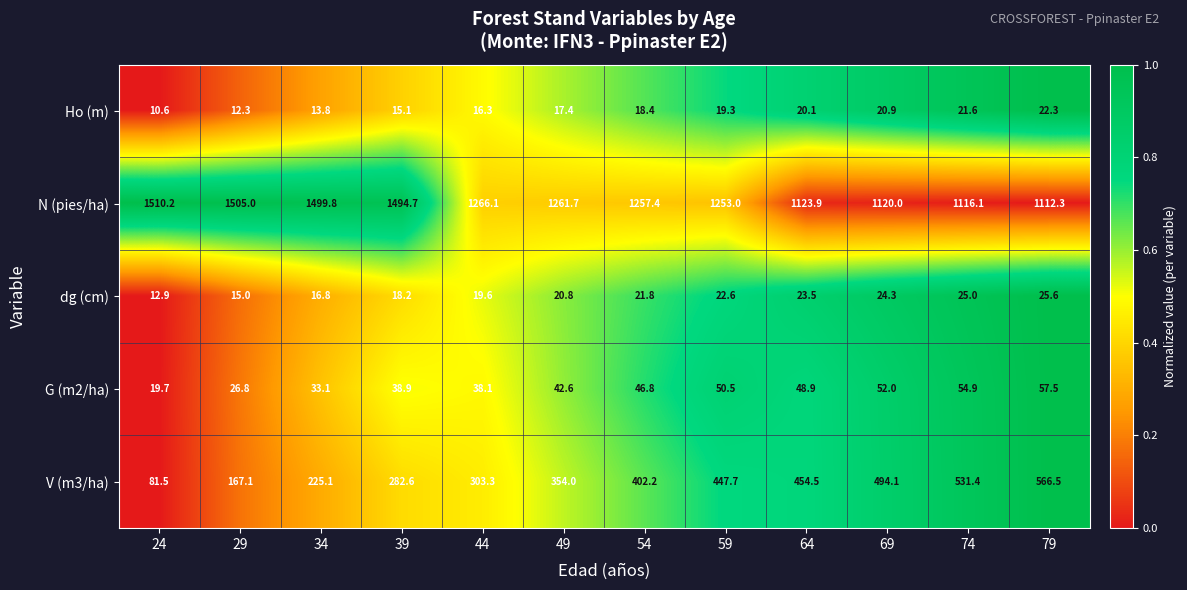

What is the difference between the second highest and second lowest values in the N (pies/ha) series?

388.9